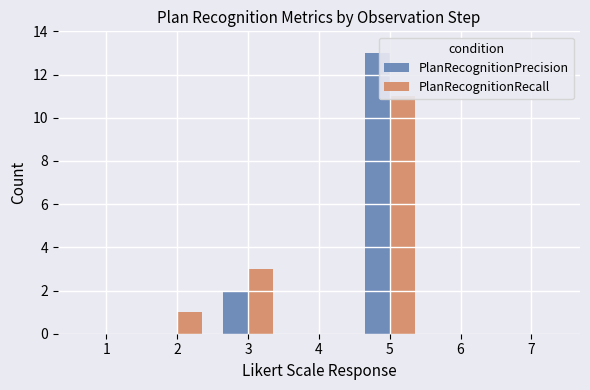

Reading left to right, transcribe all the data shown in this chart.

PlanRecognitionPrecision: 1=0	2=0	3=2	4=0	5=13	6=0	7=0
PlanRecognitionRecall: 1=0	2=1	3=3	4=0	5=11	6=0	7=0